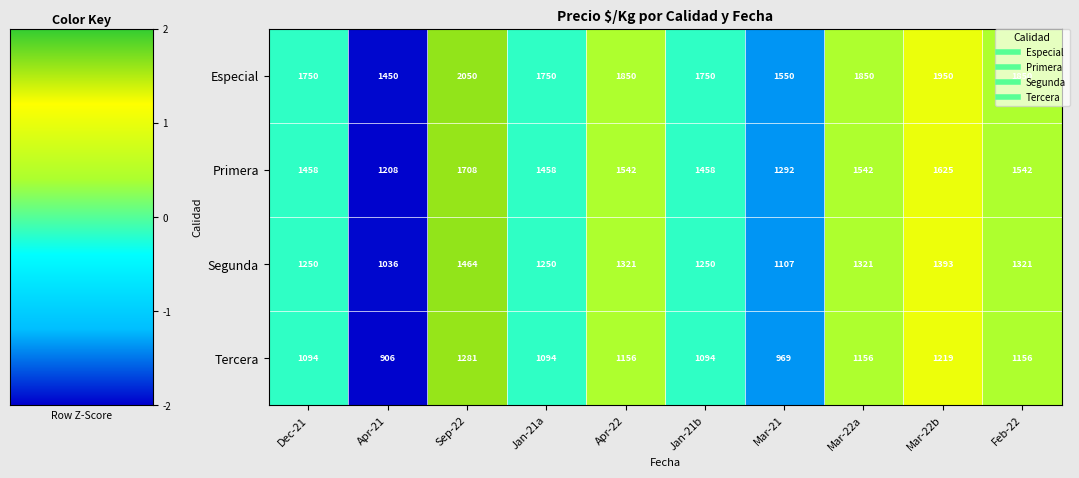

List the series in order of their peak value, highest first.

Especial, Primera, Segunda, Tercera